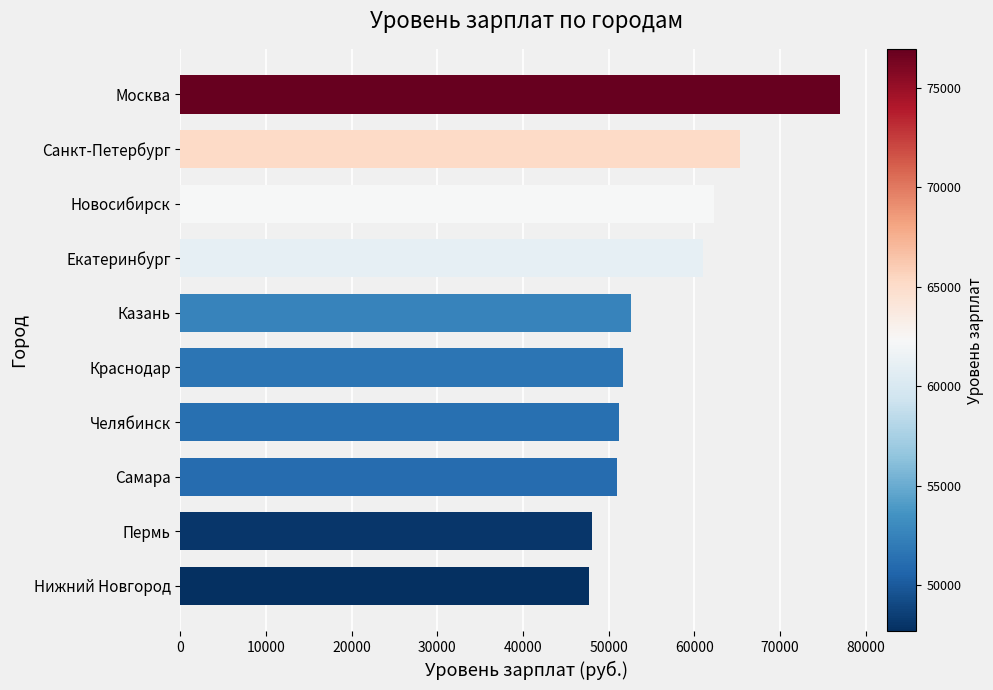

What is the minimum value shown in the chart?

47662